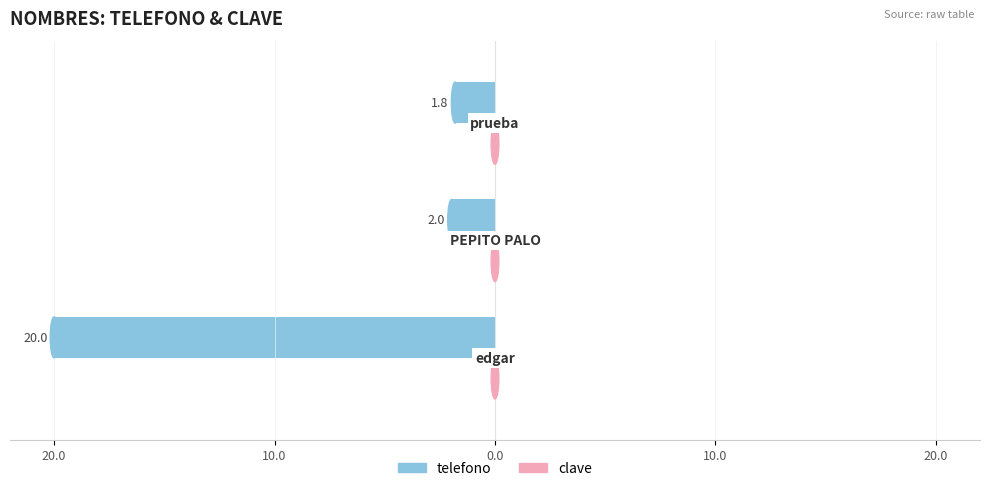

What are all the series names shown in the legend?

telefono, clave